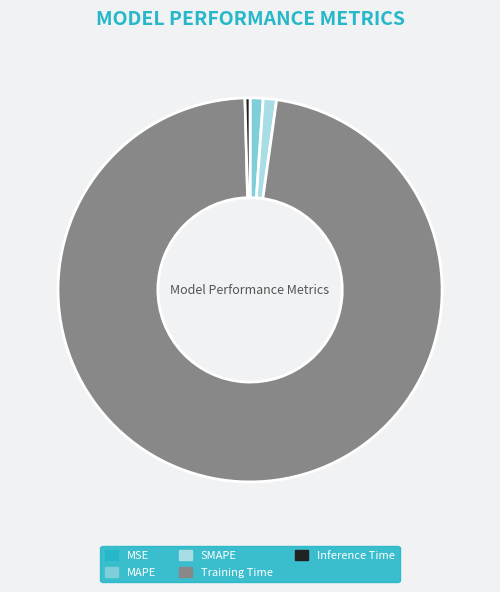

Which has a higher value, SMAPE or Inference Time?

SMAPE